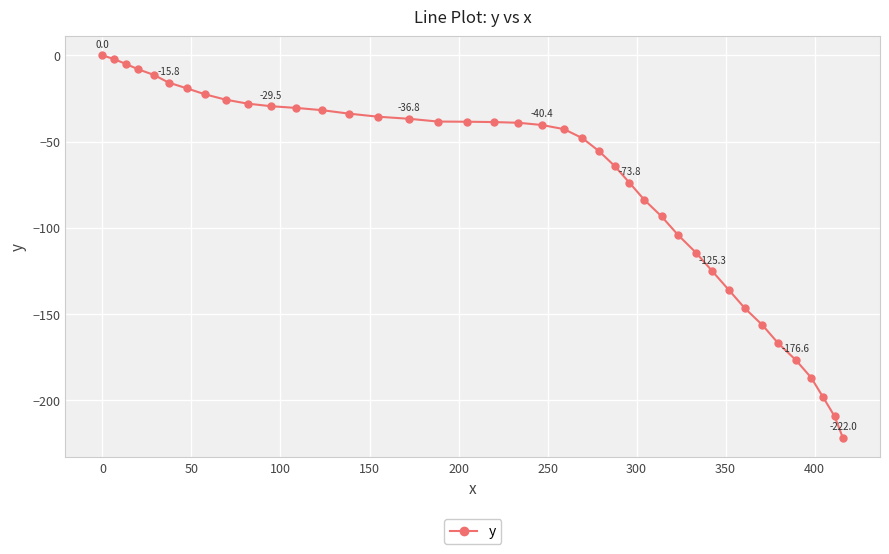

What is the smallest value displayed?

-222.0